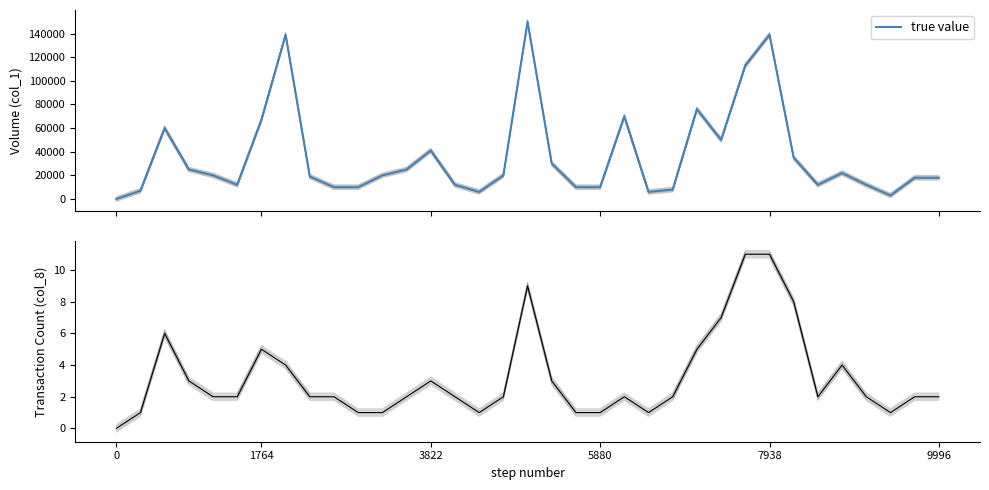

What is the maximum value for true value?

150000